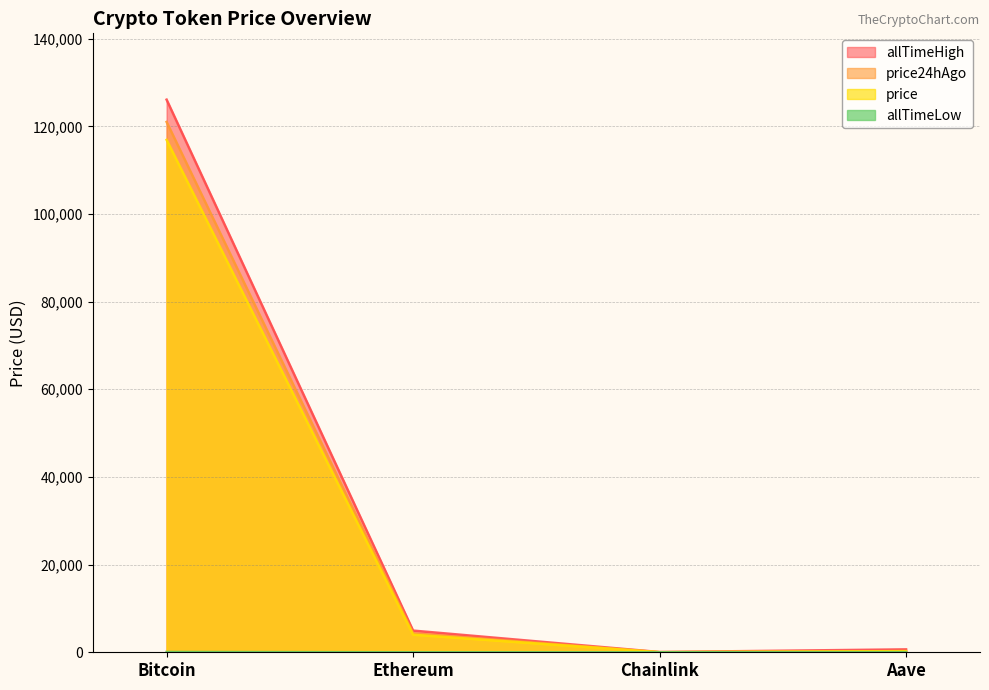

Is the value of allTimeLow at Aave greater than the value of price24hAgo at Ethereum?

No